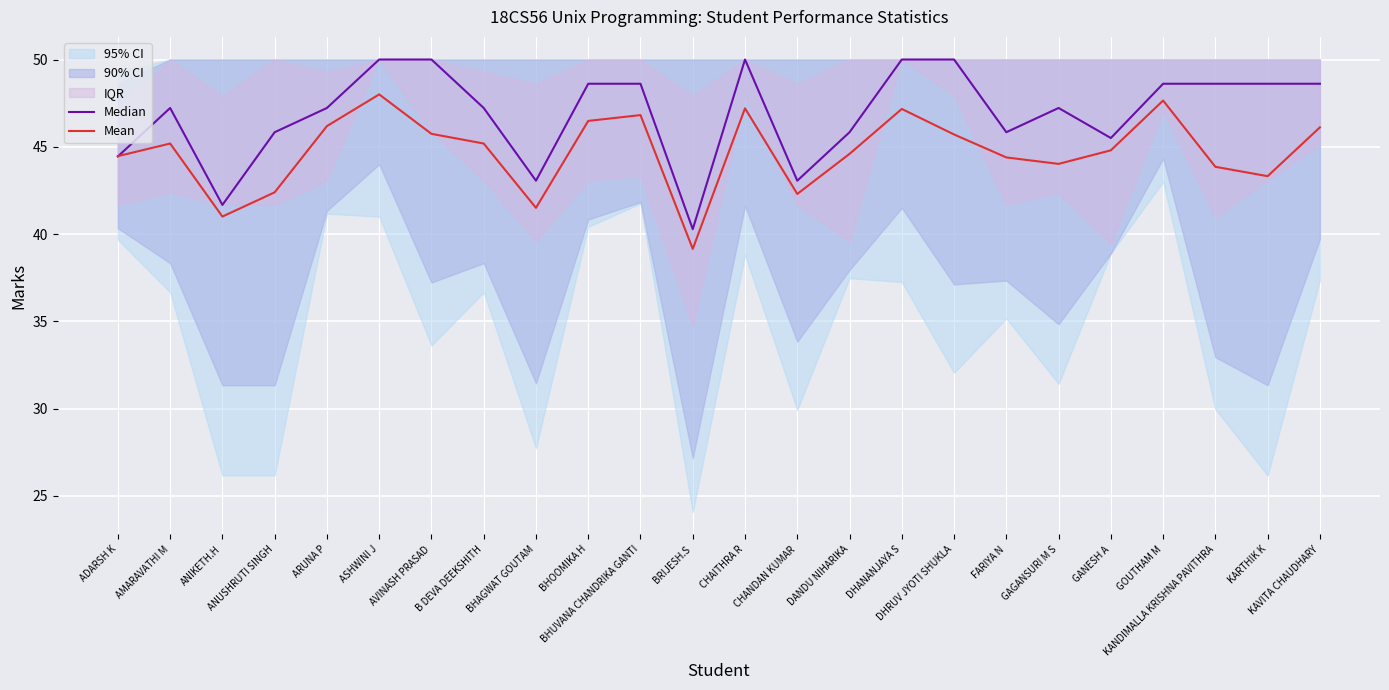

Rank the series by their maximum value, from lowest to highest.

Mean, Median